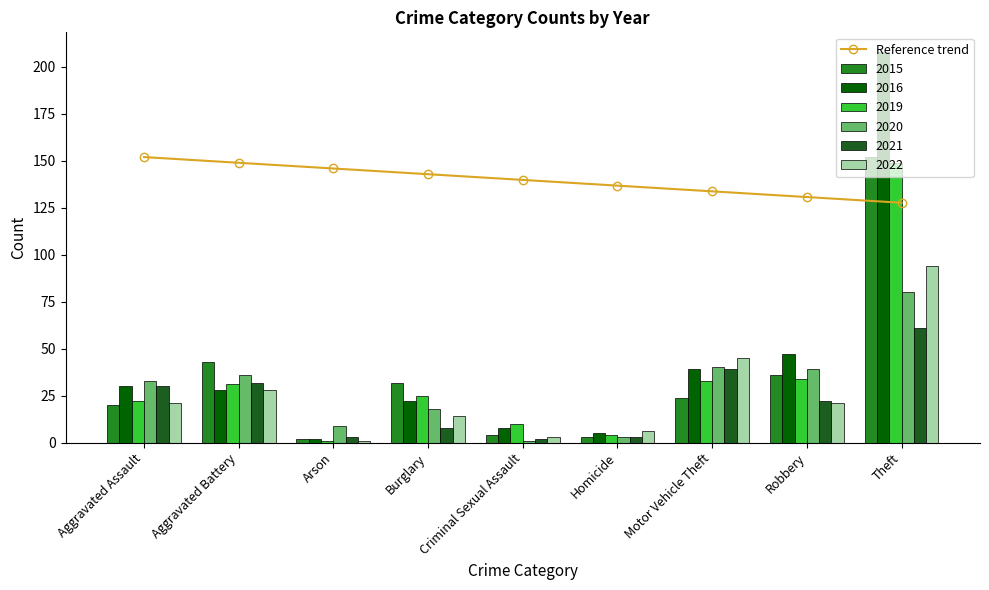

Reading right to left, transcribe all the data shown in this chart.

Theft=127.7	Robbery=130.7	Motor Vehicle Theft=133.8	Homicide=136.8	Criminal Sexual Assault=139.8	Burglary=142.9	Arson=145.9	Aggravated Battery=149.0	Aggravated Assault=152.0